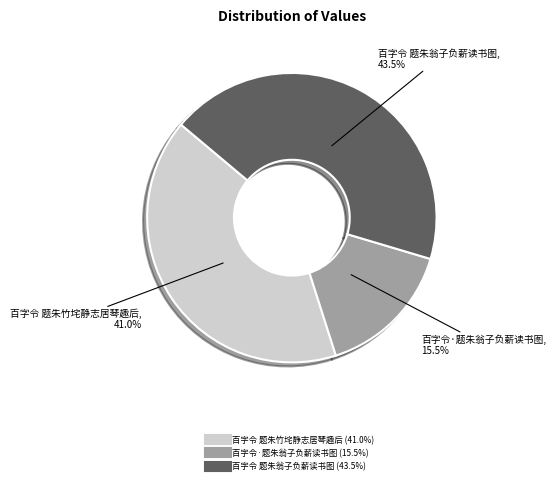

What is the largest slice in the pie chart?

百字令 题朱翁子负薪读书图